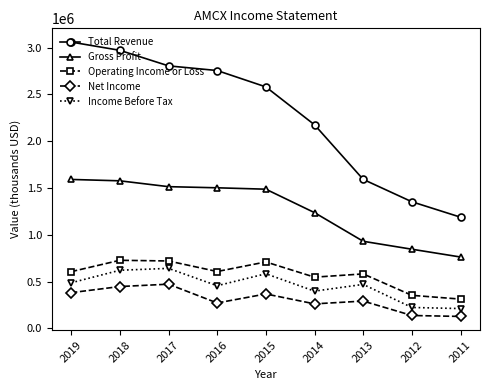

Which series has the largest total across all categories?

Total Revenue